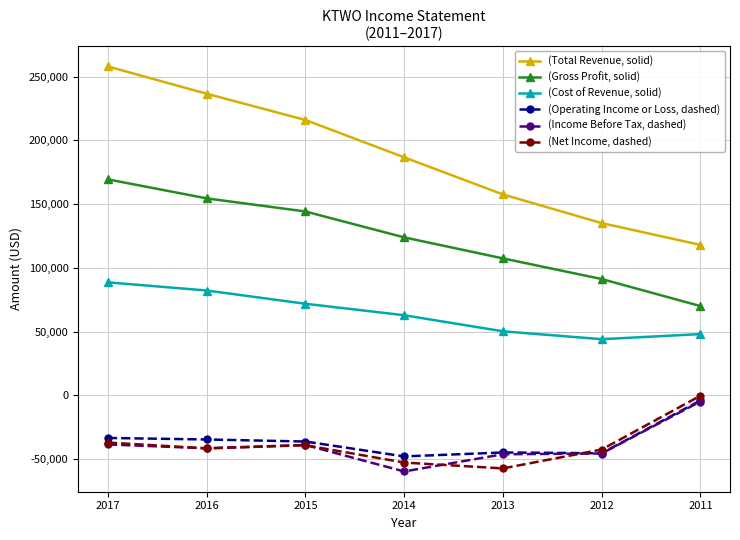

True or false: (Total Revenue, solid) and (Gross Profit, solid) cross at least once.

False